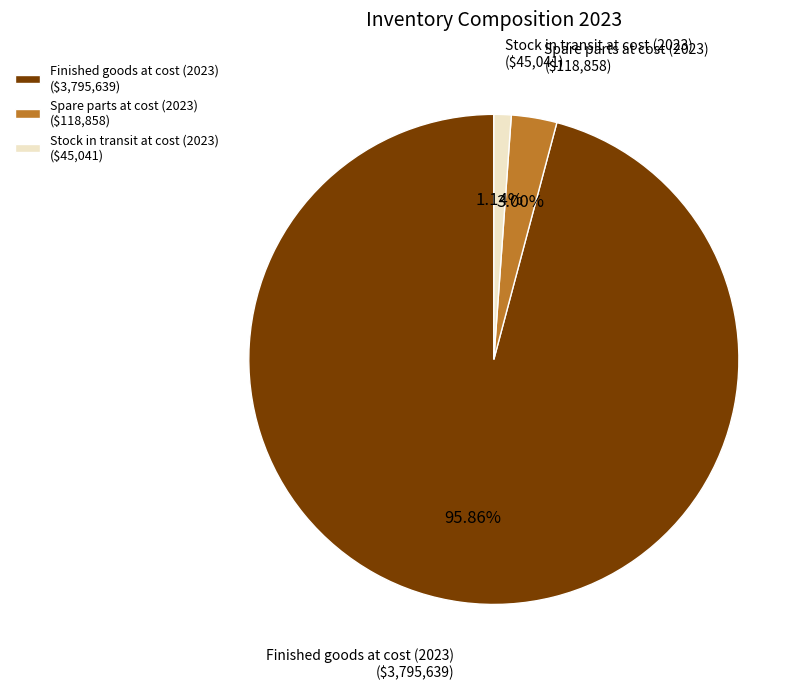

True or false: Stock in transit at cost (2023) accounts for 7% of the total.

False